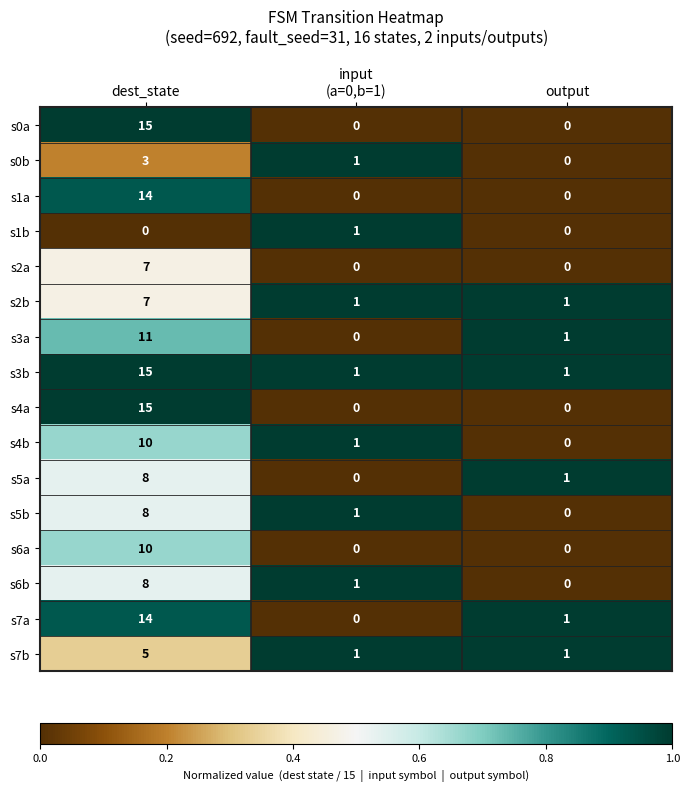

What is the difference between the maximum and minimum values in the s6b series?

8